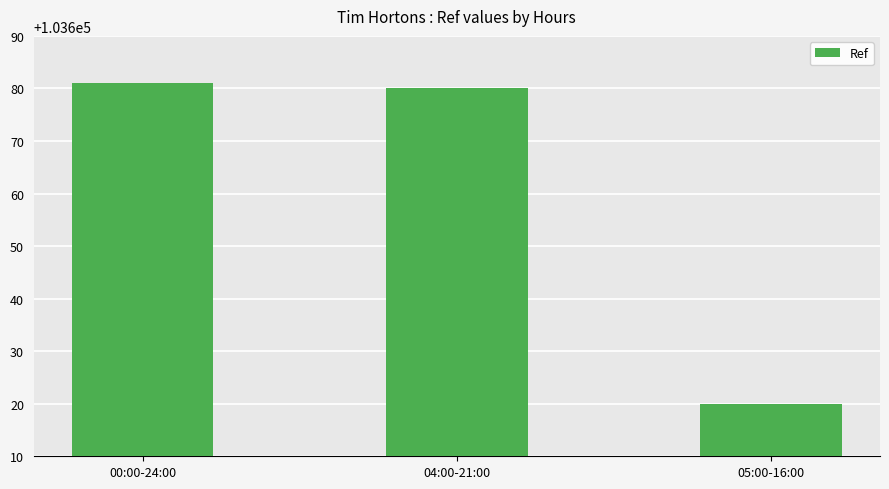

What is the value of the 2nd bar from the left?

103680